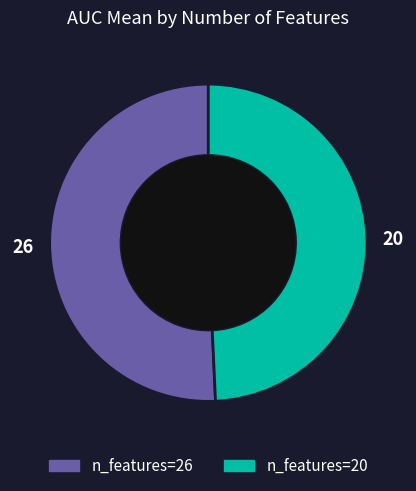

Between n_features=26 and n_features=20, which is larger?

n_features=26